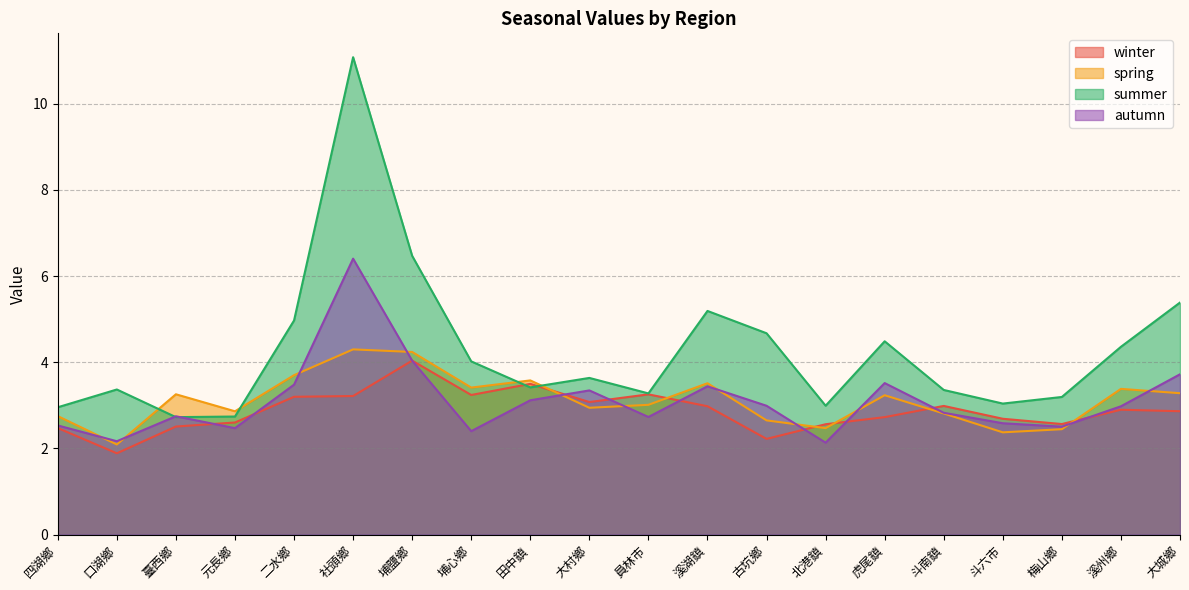

Is it true that winter equals 2.5 at 臺西鄉?

True